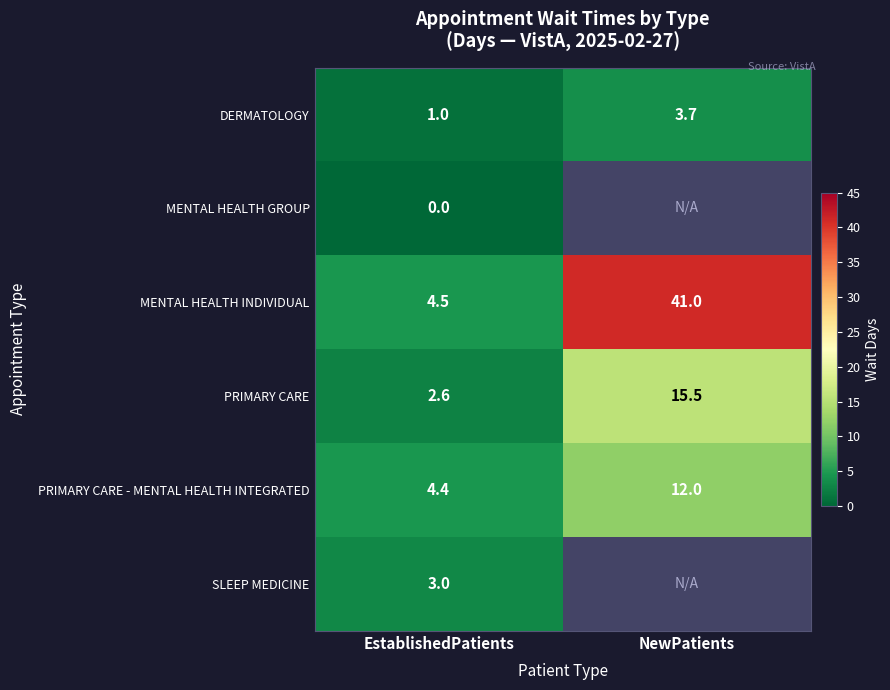

How many data points does each series have?

2